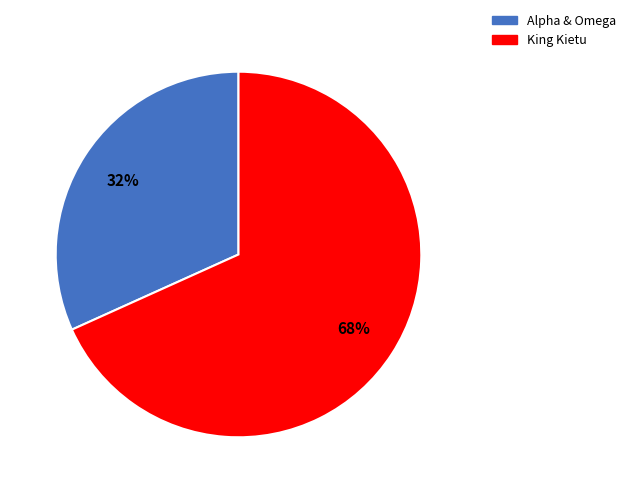

Count the number of slices in the pie.

2